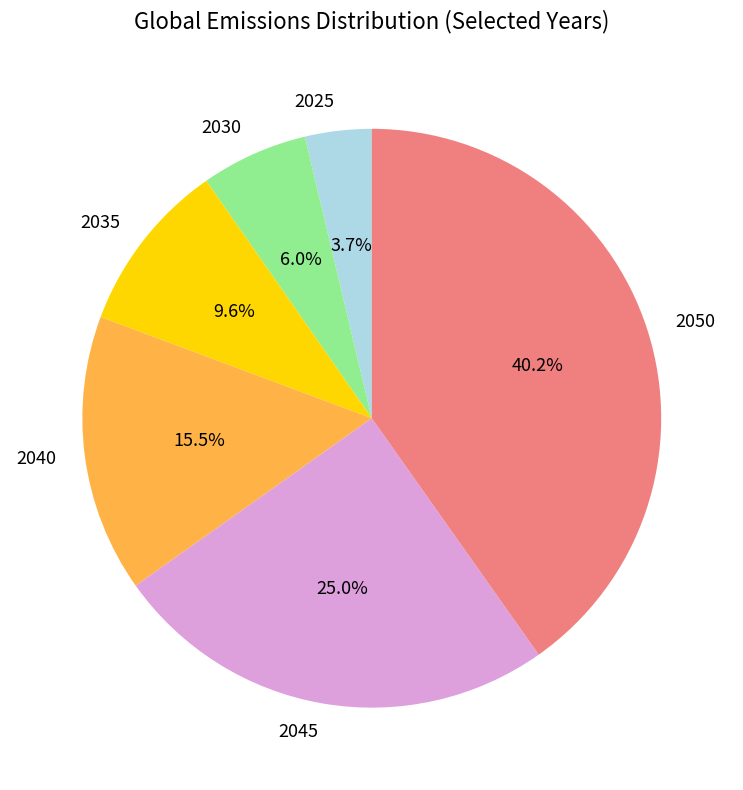

True or false: 2045 accounts for 25% of the total.

True